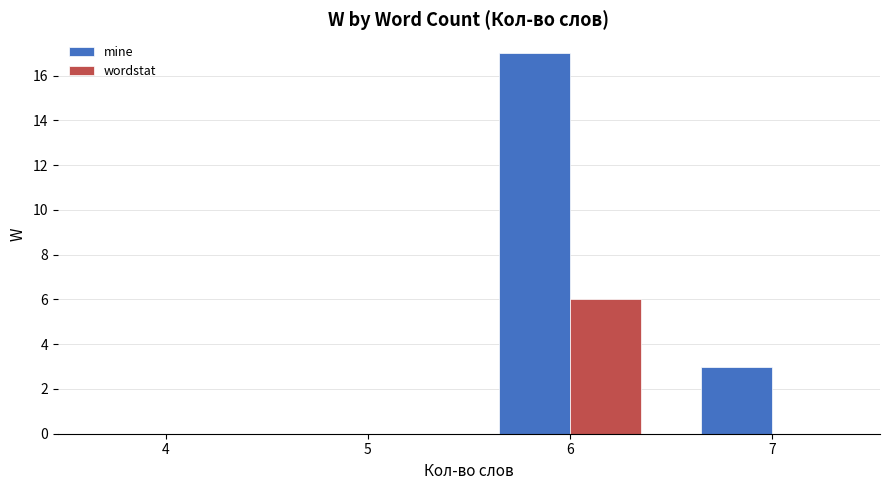

Reading left to right, transcribe all the data shown in this chart.

mine: 0	0	17	3
wordstat: 0	0	6	0